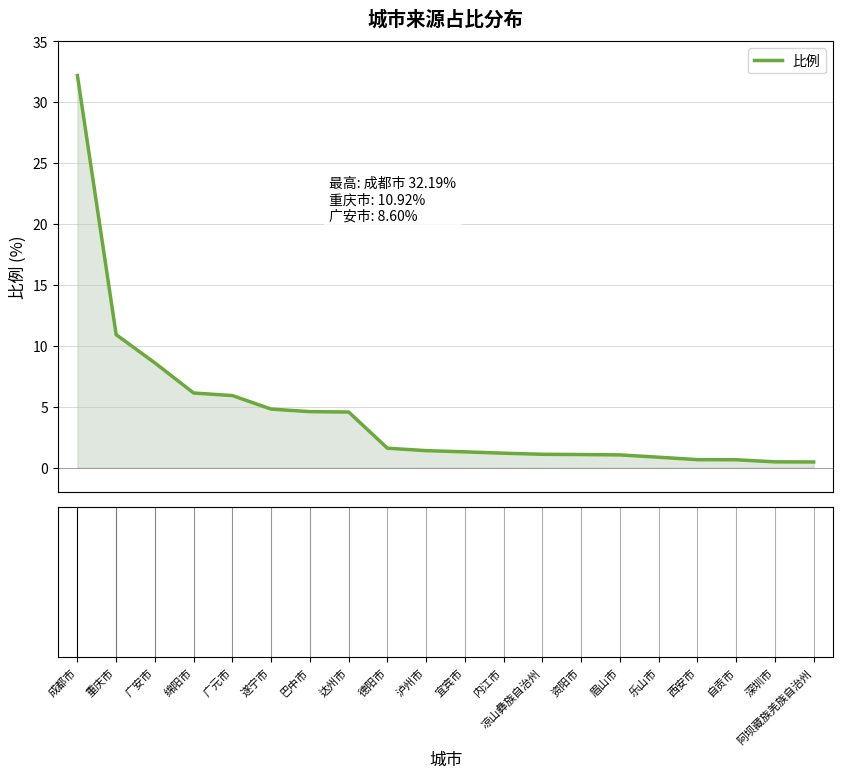

What is the difference between the maximum and minimum values?

31.7